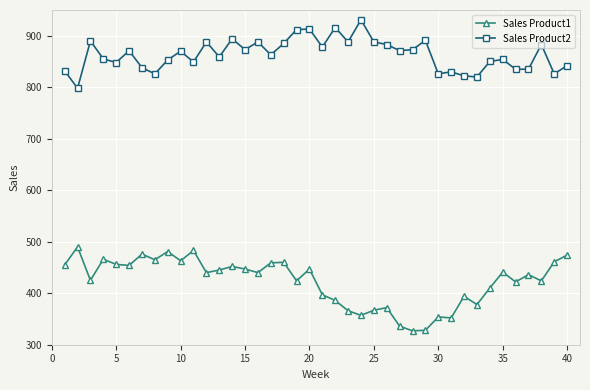

True or false: Sales Product2 and Sales Product1 intersect in this chart.

False